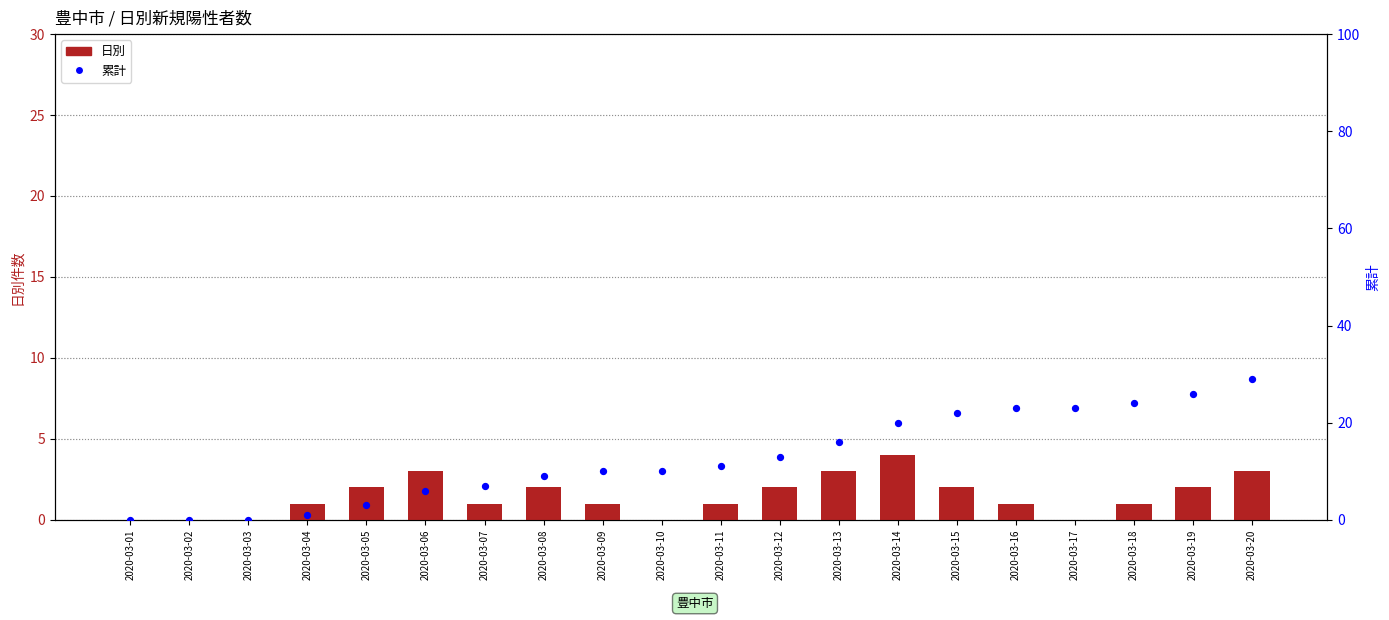

Which series has the largest total across all categories?

累計